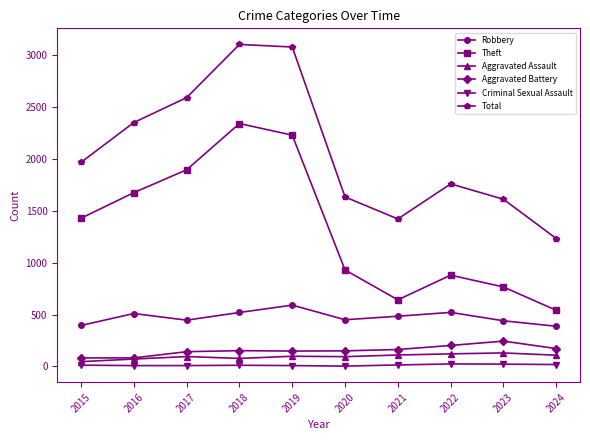

Which series has the largest total across all categories?

Total